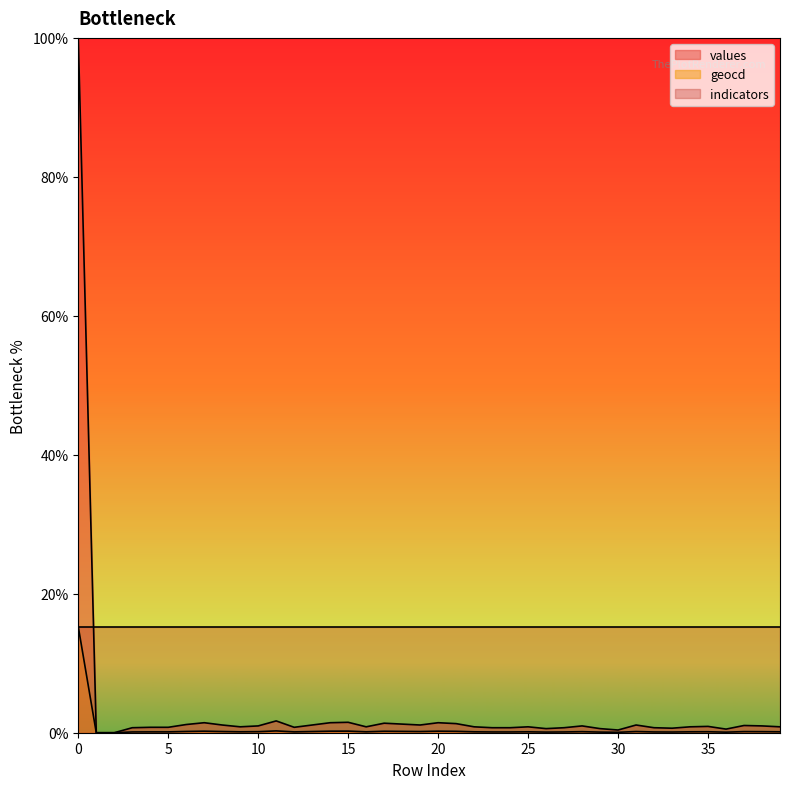

How many data points in values are above 0?

38